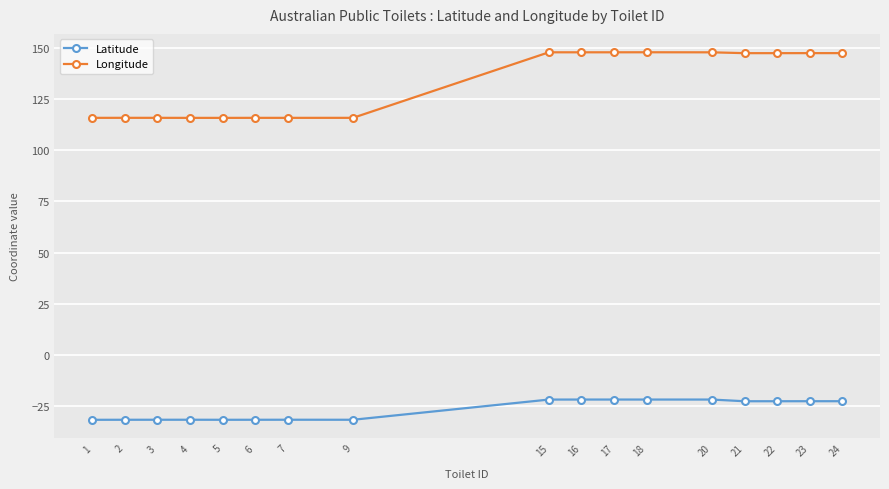

What is the lowest value of the Latitude series?

-31.9